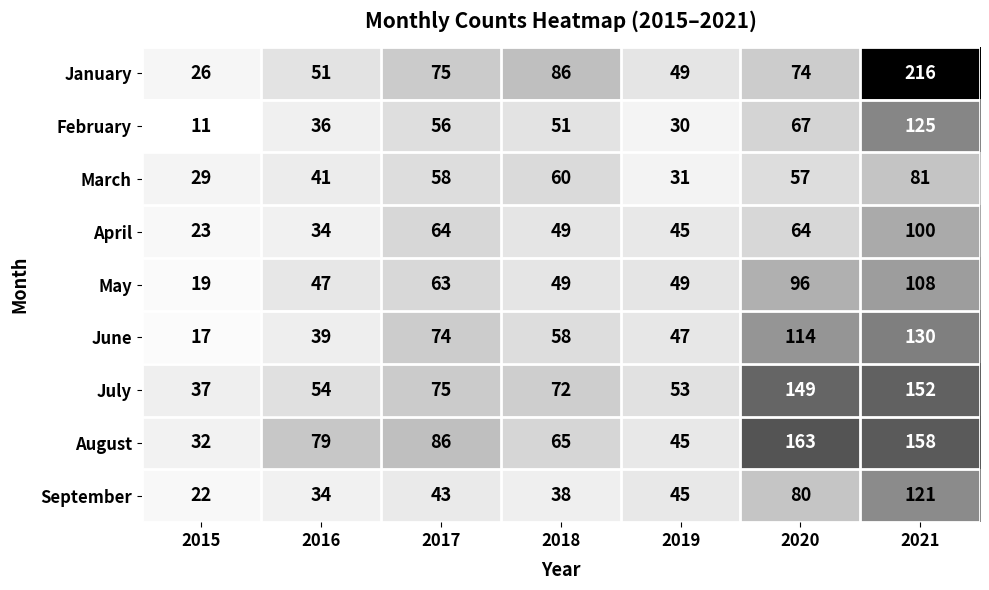

Which category has the highest value across all series?

2021